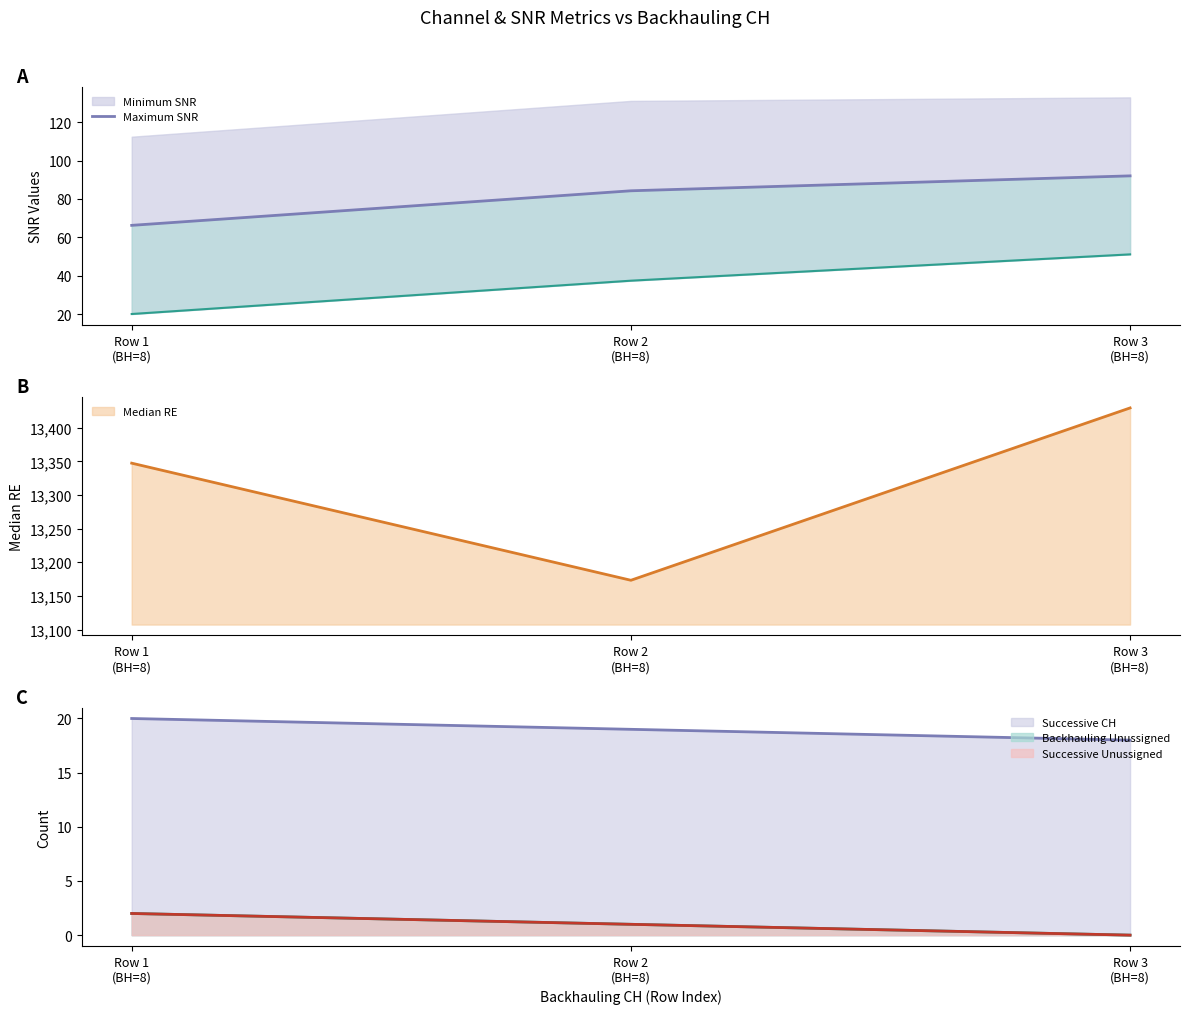

What is the value of the 1st point from the left?

66.3